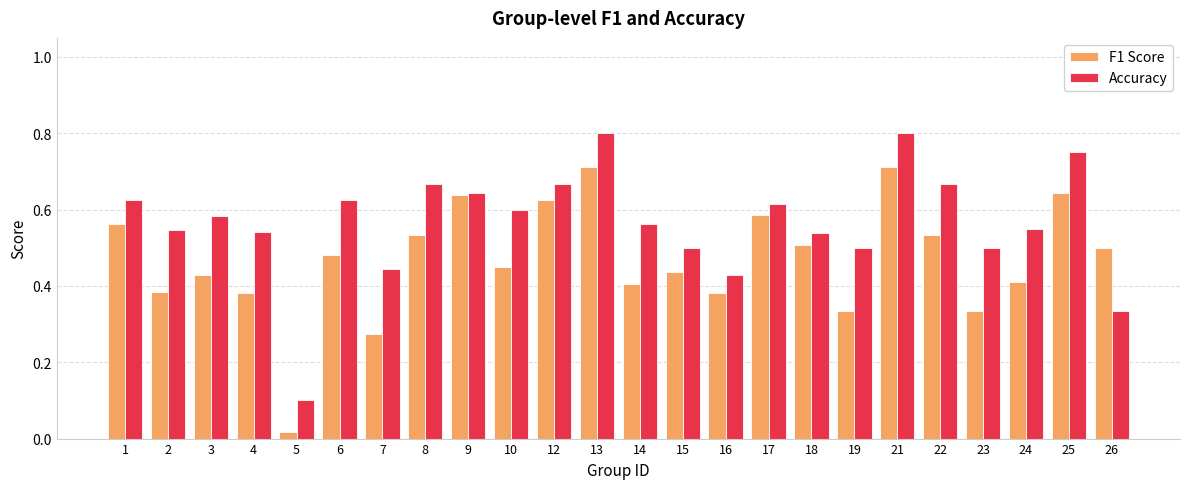

Where is F1 Score nearest to the value 0?

5